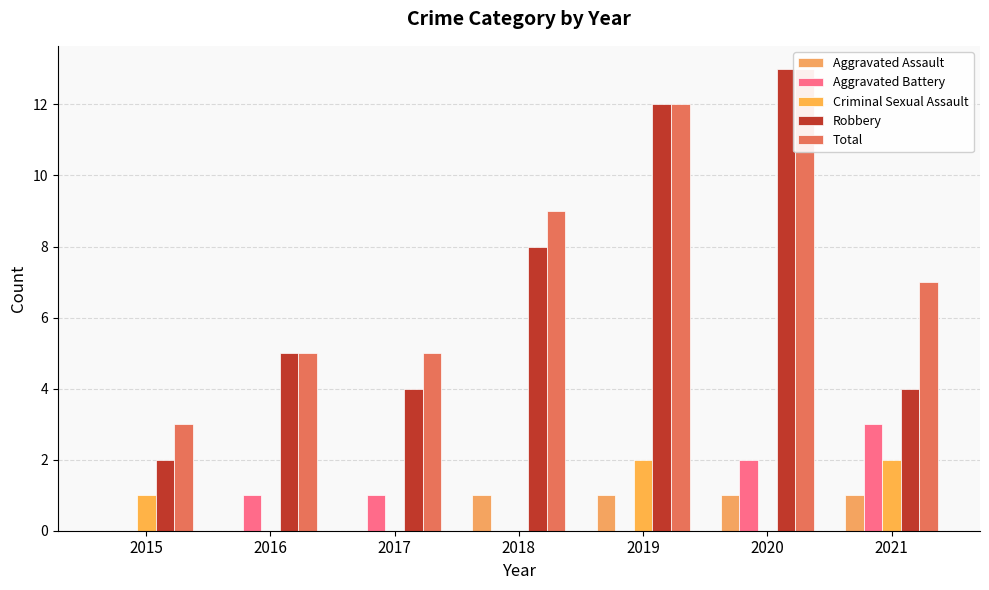

Rank the series by their maximum value, from lowest to highest.

Aggravated Assault, Criminal Sexual Assault, Aggravated Battery, Robbery, Total